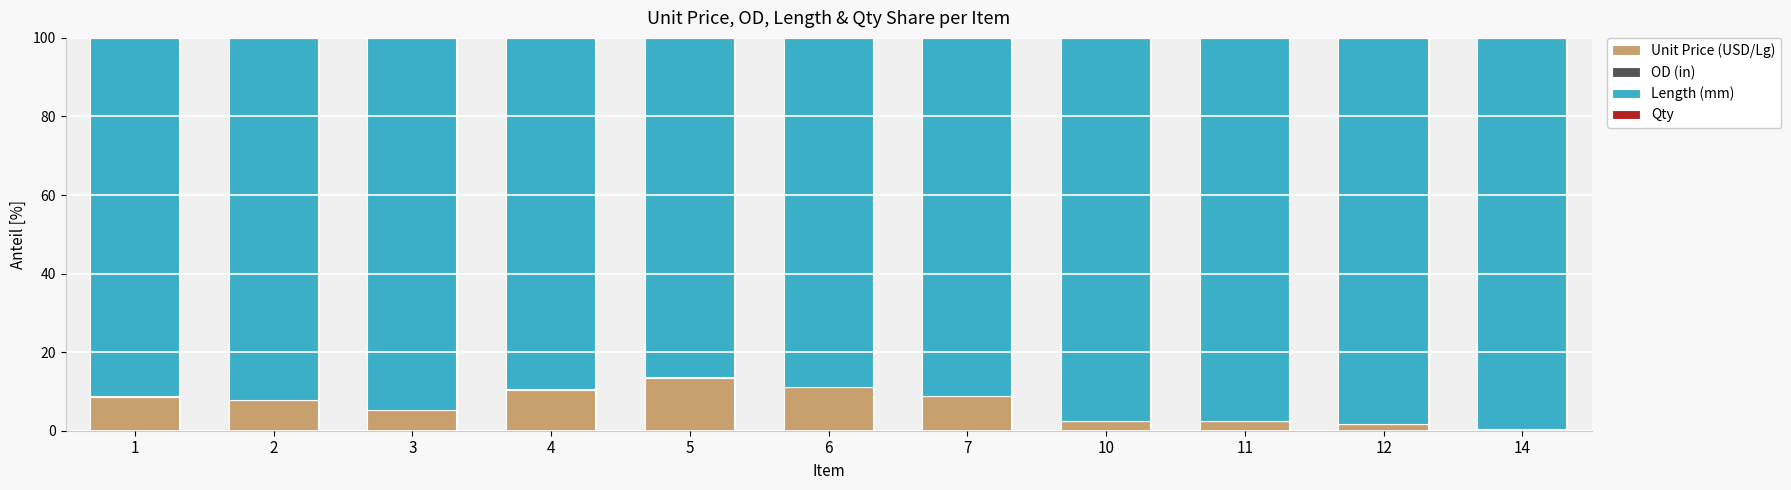

What is the highest value of the Unit Price (USD/Lg) series?

13.4